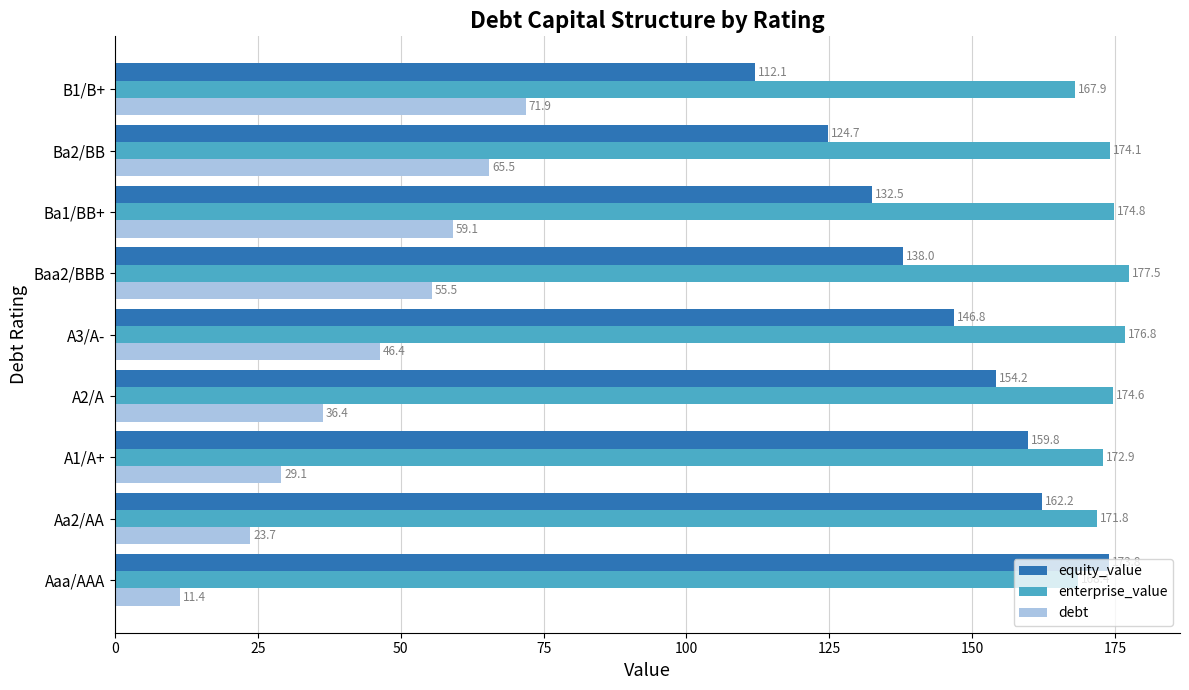

True or false: debt has a value of 14.7 at Ba1/BB+.

False